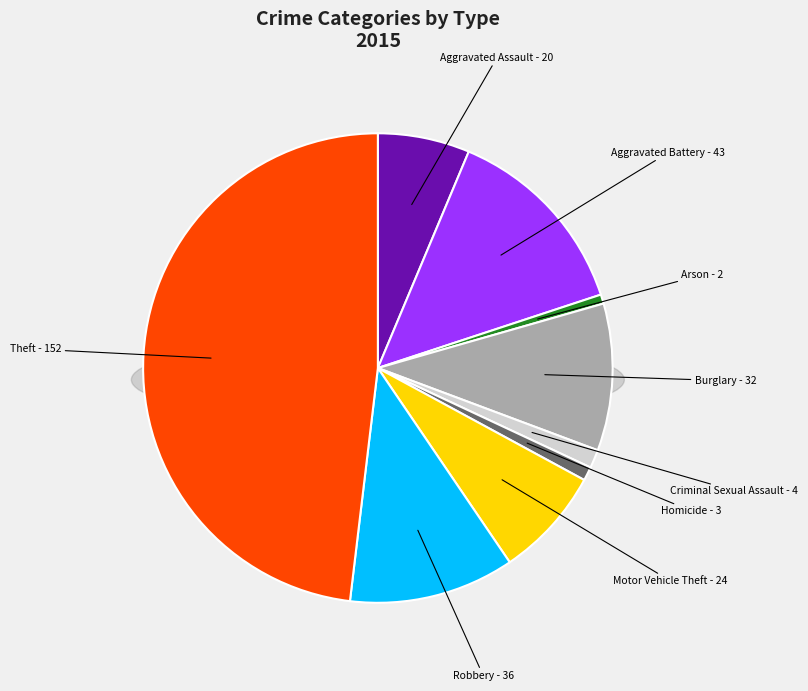

How many segments does this pie chart have?

9